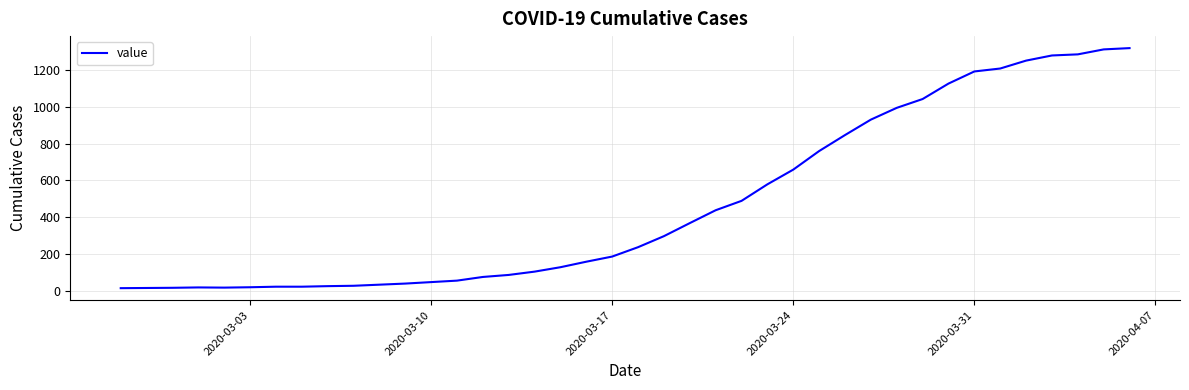

What is the maximum value shown in the chart?

1319